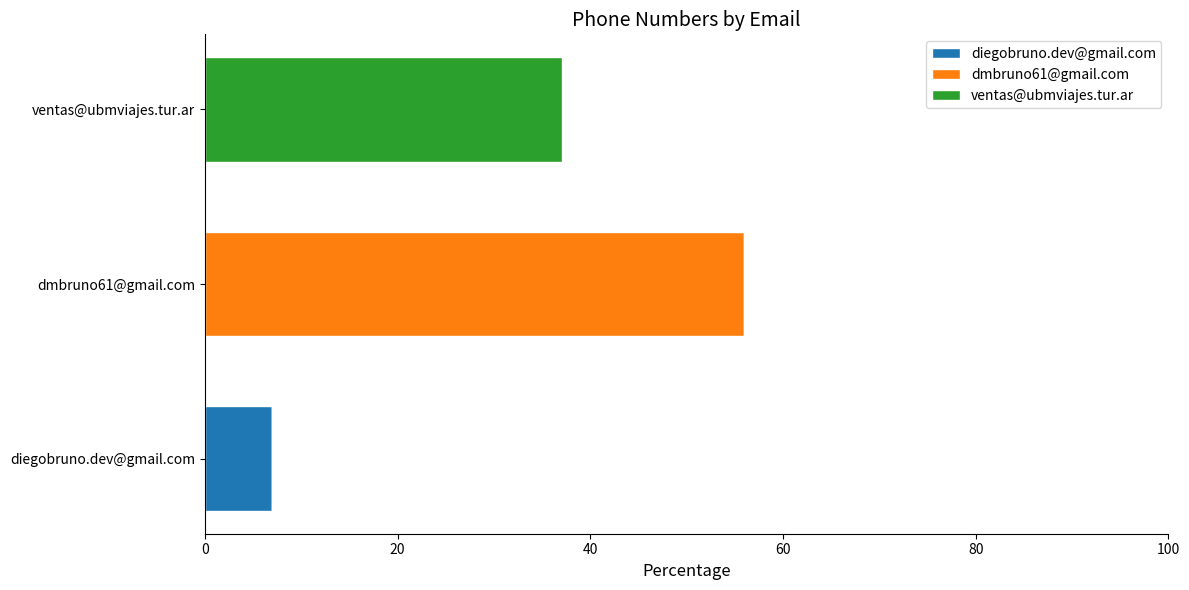

The diegobruno.dev@gmail.com series shows 7.0 at diegobruno.dev@gmail.com. True or false?

True